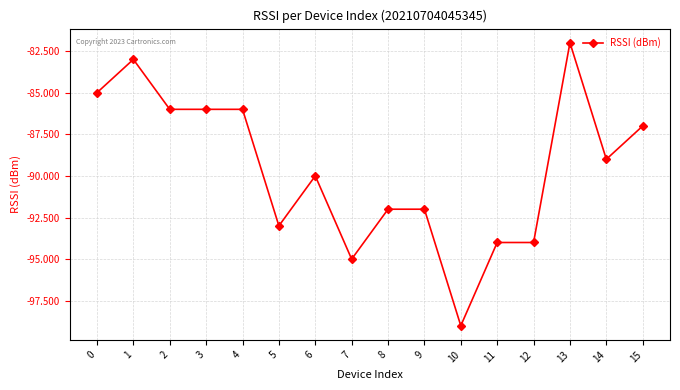

What is the value of the 5th point from the left?

-86